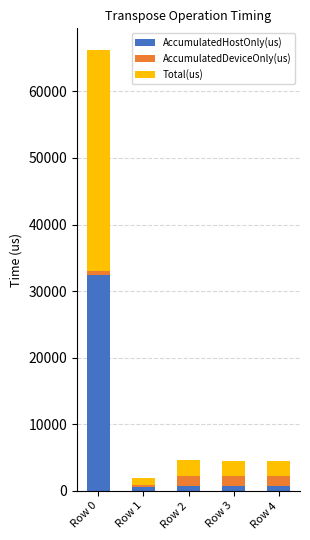

What is the maximum value for AccumulatedHostOnly(us)?

32432.1